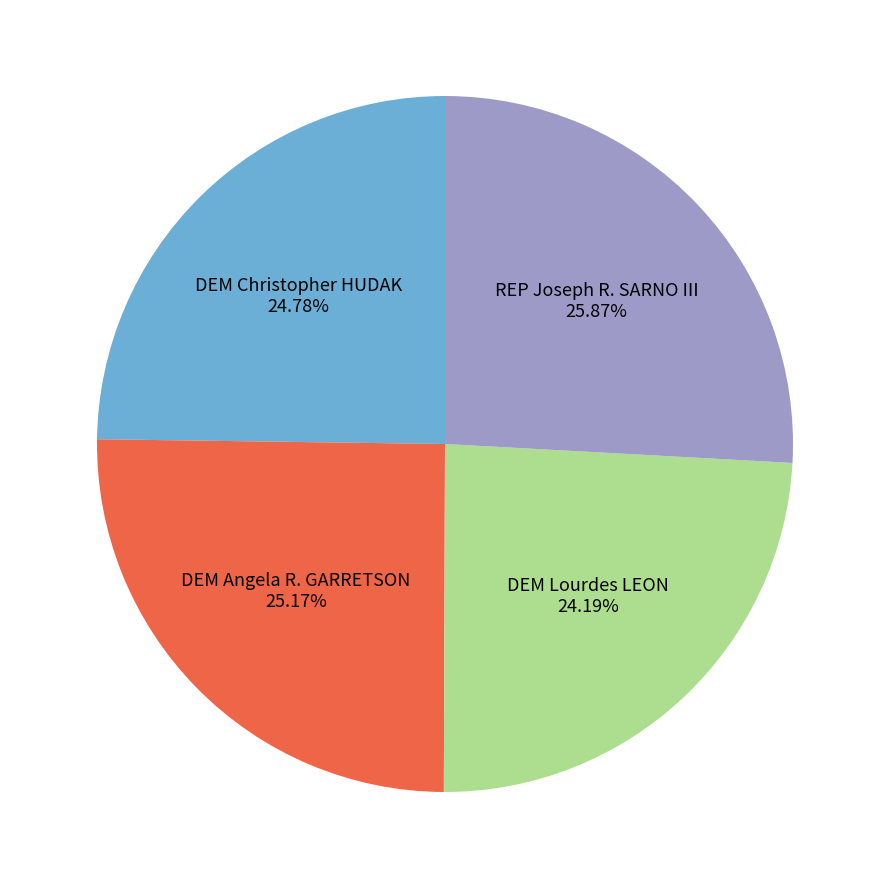

Is there any slice that represents more than half of the pie?

No